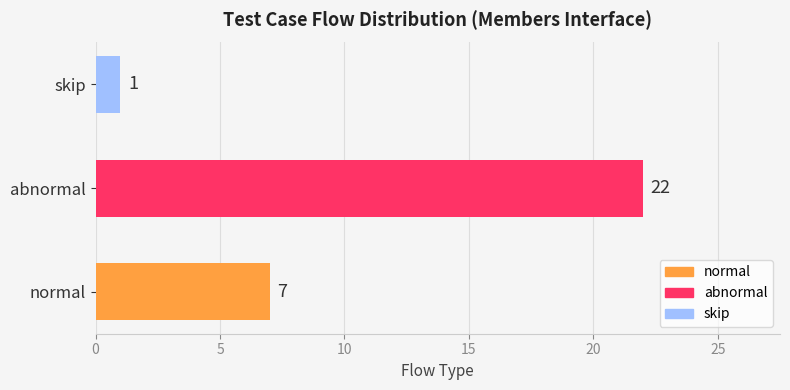

Reading bottom to top, what are all the values shown in this chart?

7	22	1